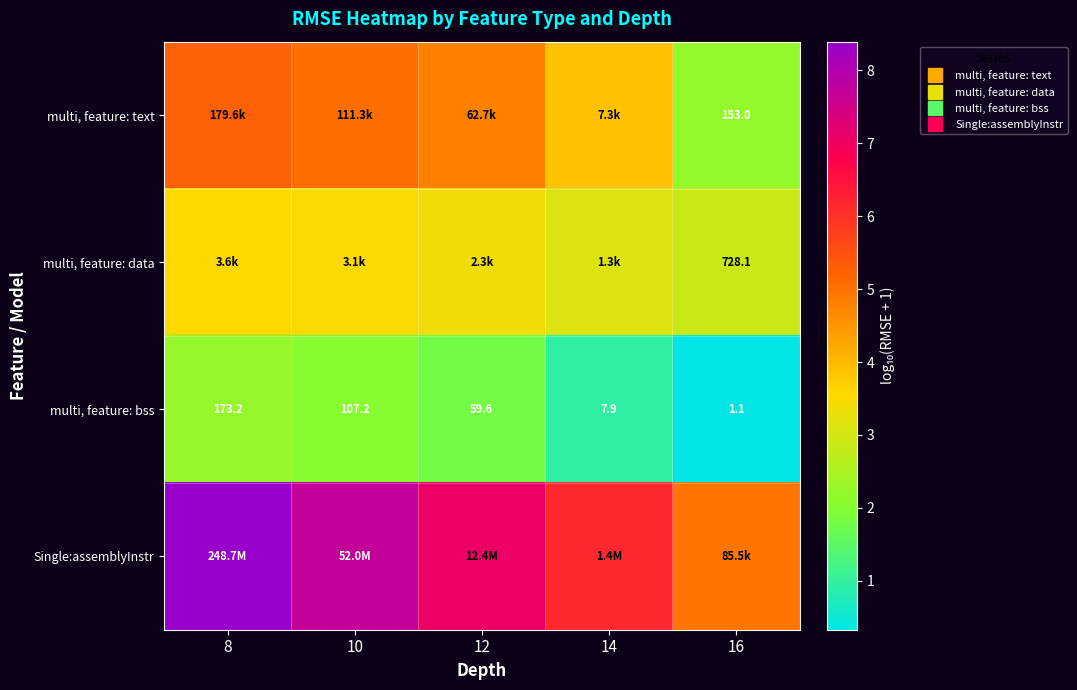

Which series has the largest total across all categories?

Single:assemblyInstr